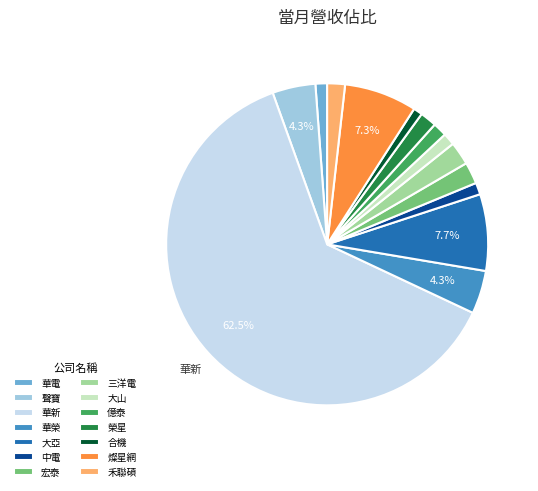

Is the sum of 禾聯碩 and 華新 greater than half?

Yes